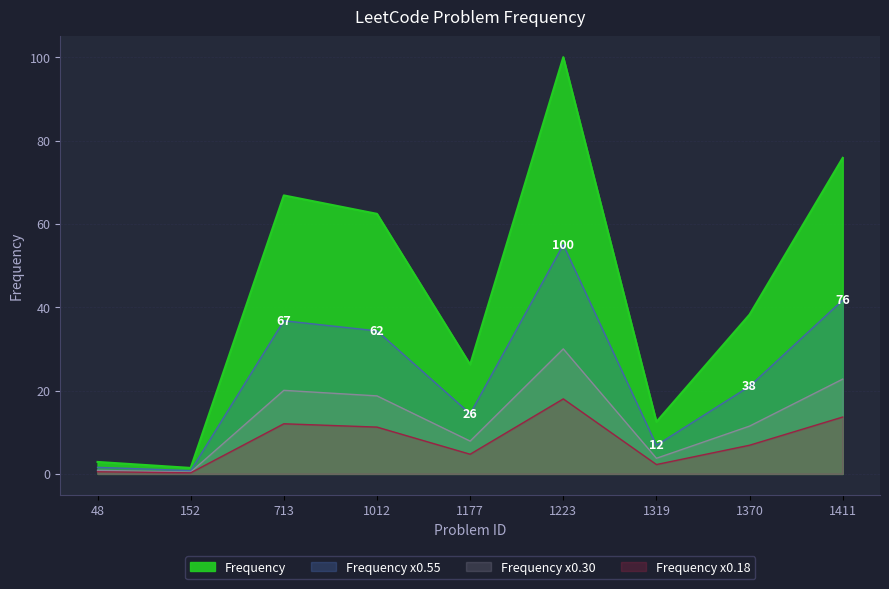

The value at 1370 is 37.1. True or false?

False